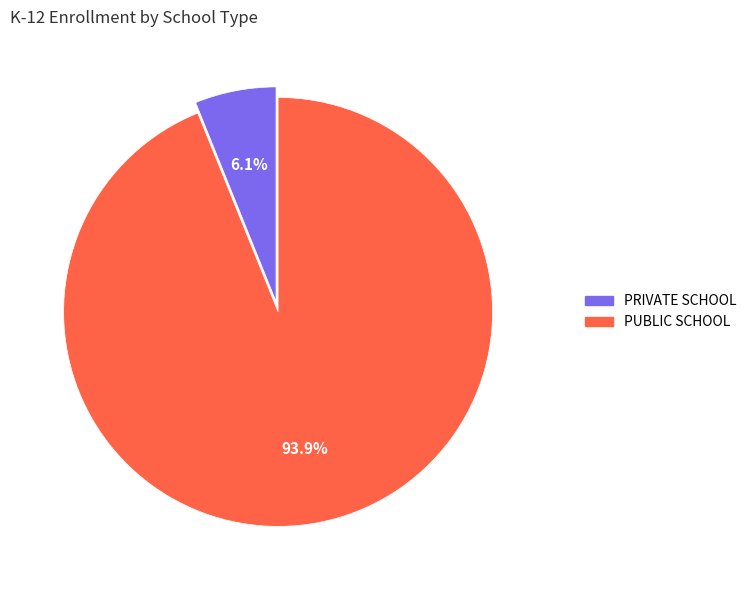

How many slices are in this pie chart?

2